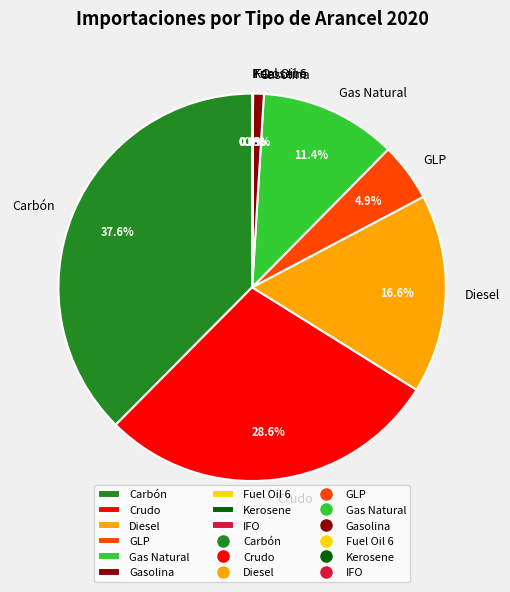

To the nearest percent, what is the difference between the largest and smallest slice percentages?

38%